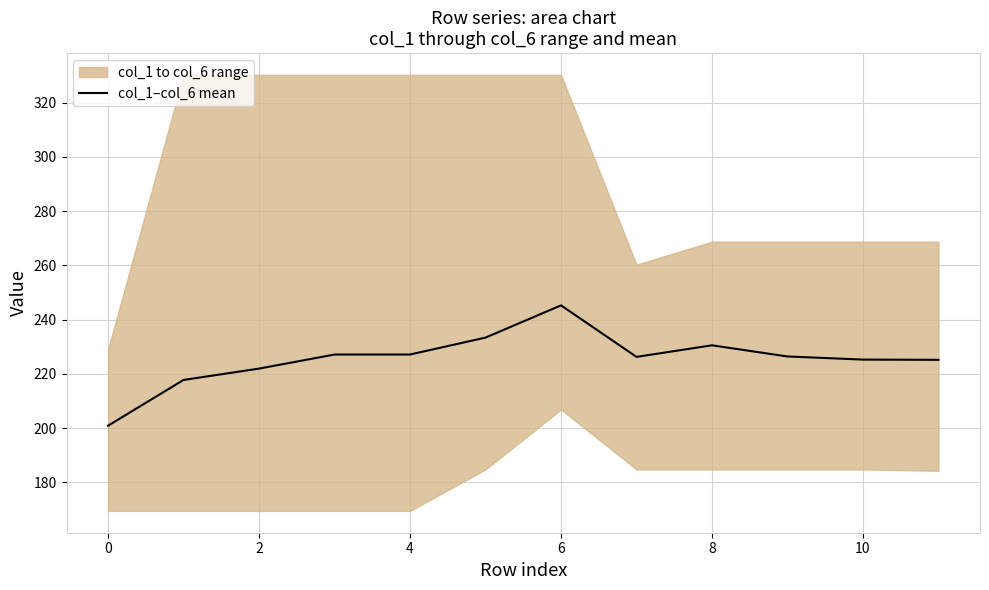

How many points are lower than both their immediate neighbors (excluding endpoints)?

1